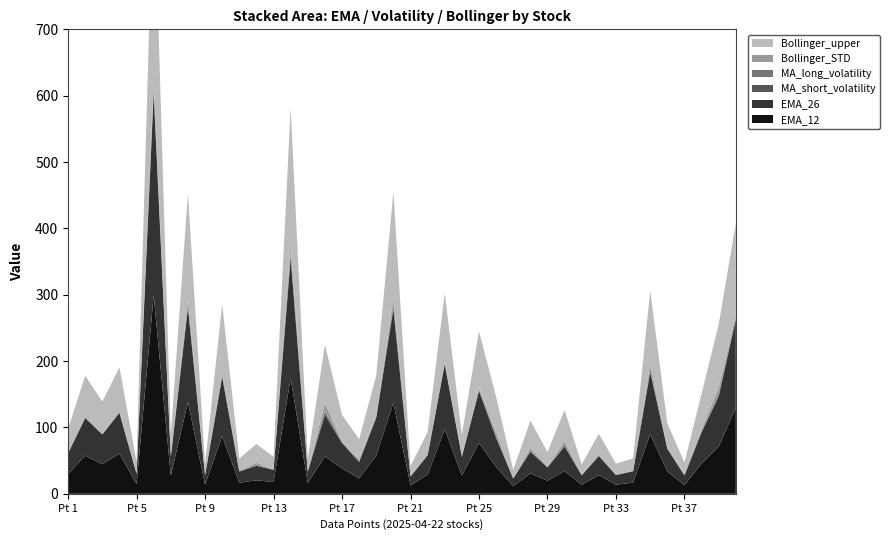

Reading left to right, what are all the values shown in this chart?

EMA_12: 29.8	57.4	44.7	60.4	14.8	299.1	27.6	138.4	13.8	87.0	16.7	20.3	17.8	174.4	16.4	56.3	38.4	23.1	57.6	137.3	12.8	28.9	97.4	27.4	76.6	40.5	11.4	30.7	19.8	34.0	13.7	28.2	13.8	16.9	89.7	33.6	13.3	45.5	71.2	129.9
EMA_26: 30.9	56.6	44.7	61.3	15.3	305.0	28.2	141.8	14.1	89.2	17.0	21.8	18.3	180.7	16.9	62.4	38.1	24.7	57.1	141.1	13.3	28.7	98.3	28.3	78.3	43.6	11.6	32.7	20.0	37.2	14.2	28.7	14.4	17.1	93.6	34.2	14.2	47.2	75.3	132.3
MA_short_volatility: 0.4	0.5	0.3	0.5	0.1	2.8	0.2	2.9	0.2	1.0	0.2	0.8	0.2	3.3	0.1	4.0	0.9	0.7	1.3	3.9	0.2	1.0	0.3	0.2	0.9	1.9	0.1	1.0	0.3	1.1	0.1	0.5	0.1	0.1	2.1	0.2	0.4	0.6	2.4	2.5
MA_long_volatility: 0.7	0.5	0.1	0.5	0.2	3.3	0.4	2.2	0.2	1.4	0.2	0.9	0.3	3.6	0.2	2.6	0.1	0.9	0.1	2.5	0.4	0.3	0.8	0.4	0.9	1.7	0.1	1.1	0.2	1.8	0.2	0.3	0.3	0.1	2.7	0.4	0.5	0.9	1.7	0.4
Bollinger_STD: 1.7	1.9	1.4	2.3	0.8	9.8	1.4	8.8	0.7	5.7	0.8	3.0	0.5	12.8	0.8	11.6	1.1	2.8	1.7	10.0	0.7	1.7	2.4	1.5	3.2	5.3	0.4	4.0	0.9	5.2	0.7	1.4	0.9	0.7	8.1	1.2	1.6	3.1	9.4	4.2
Bollinger_upper: 34.3	61.2	48.0	65.8	16.9	321.2	31.1	158.8	15.6	101.1	18.4	28.1	18.9	206.9	18.5	87.8	40.3	30.0	60.6	160.1	14.4	32.5	103.2	31.2	84.9	53.1	12.3	40.9	21.7	47.0	15.5	31.3	15.9	18.4	110.2	36.5	17.4	53.4	95.3	138.1